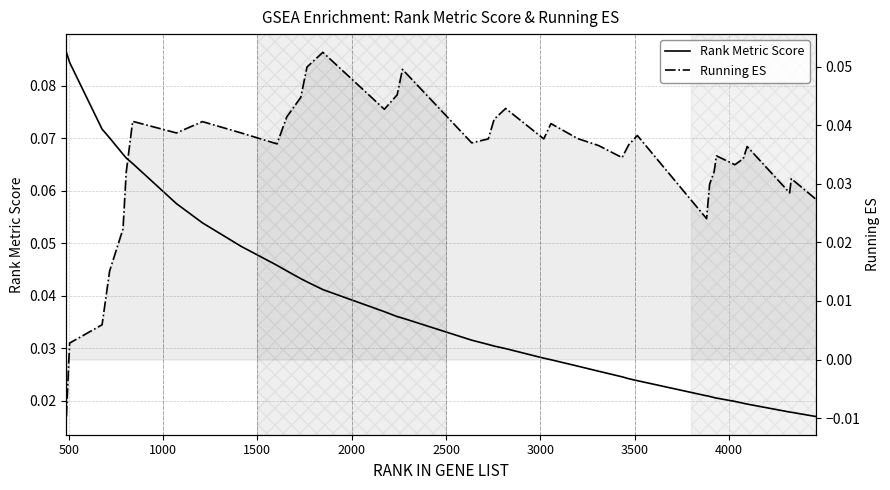

Is the value of Rank Metric Score at 29 greater than the value of Running ES at 26?

No